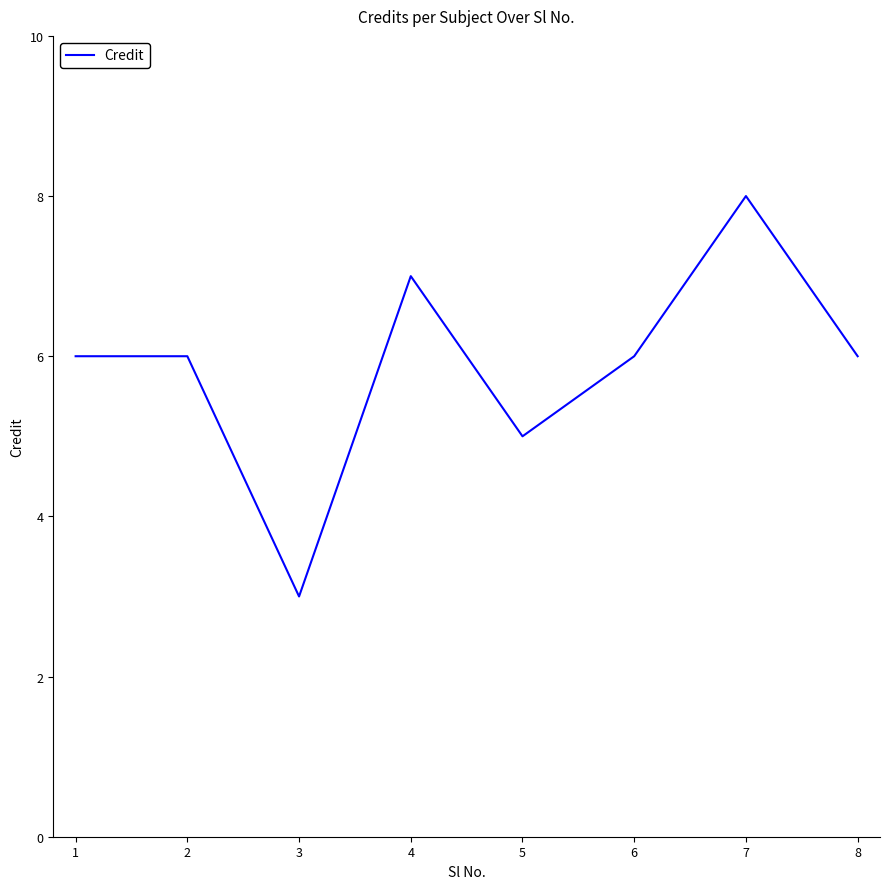

What is the approximate value at 4?

7